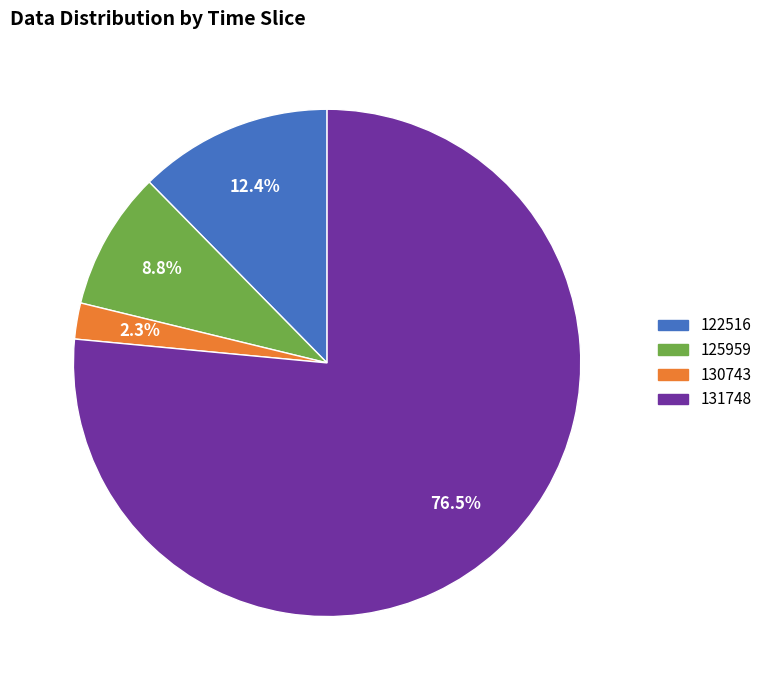

What portion of the pie excludes 131748?

23.5%